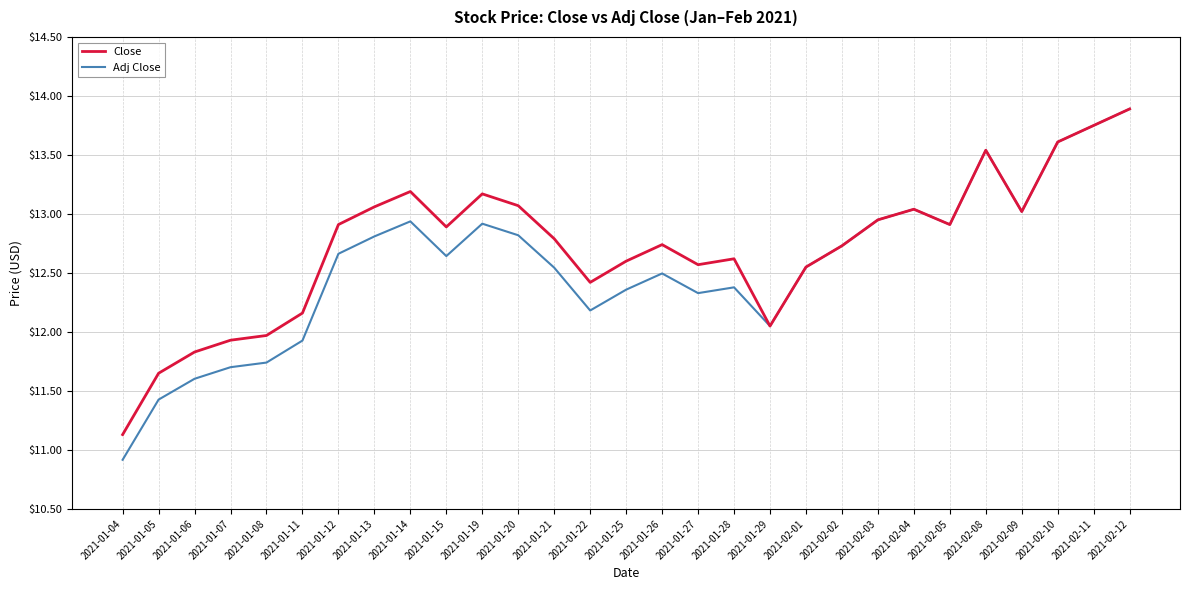

Which category has the lowest value in the Adj Close series?

2021-01-04